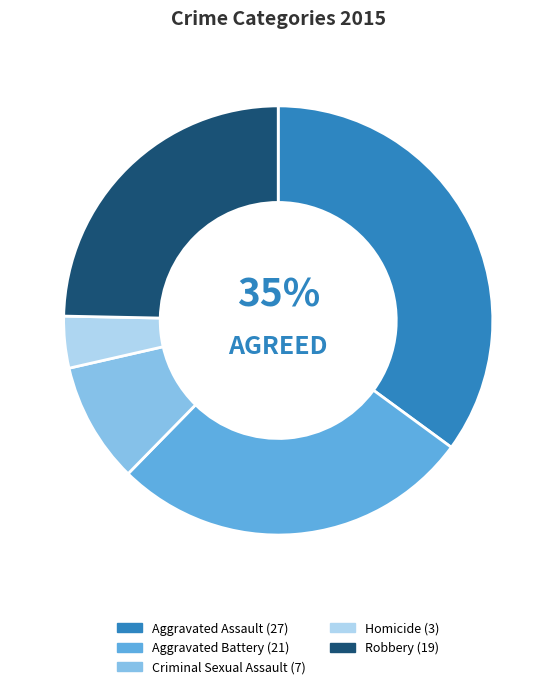

To the nearest percent, what is the difference between the Homicide and Aggravated Battery slice percentages?

23%